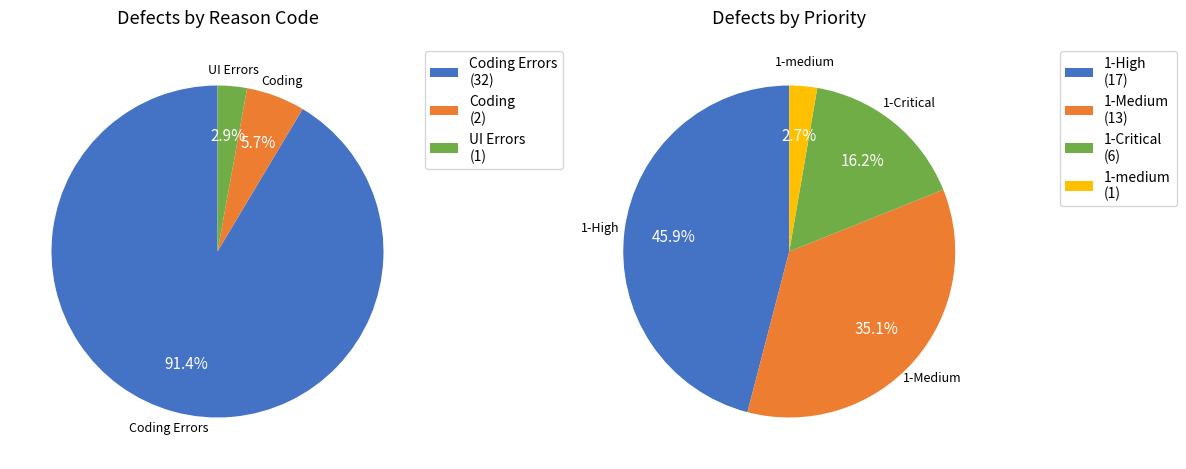

True or false: Cycle 2 accounts for 42% of the total.

False